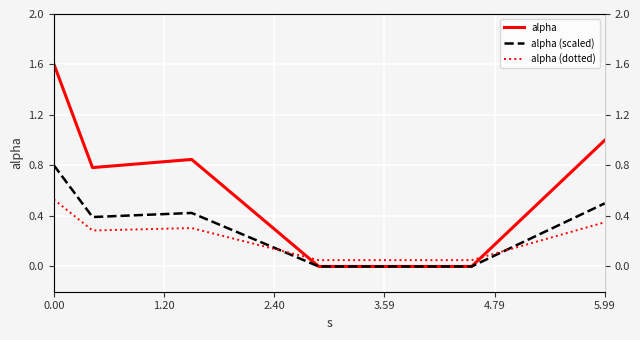

At which label does alpha (scaled) reach its minimum?

3.59